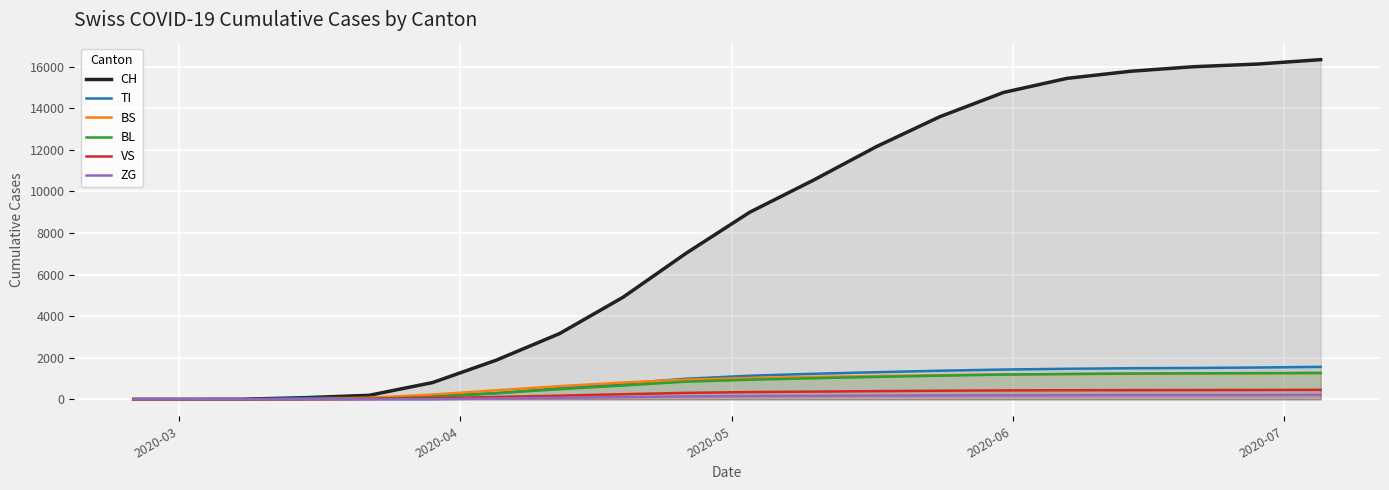

What is the average value of the BL series?

702